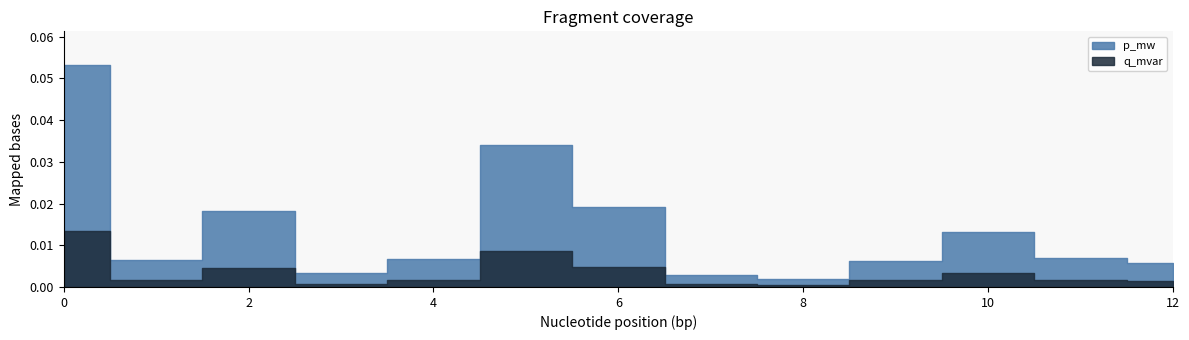

What is the greatest value displayed?

0.1